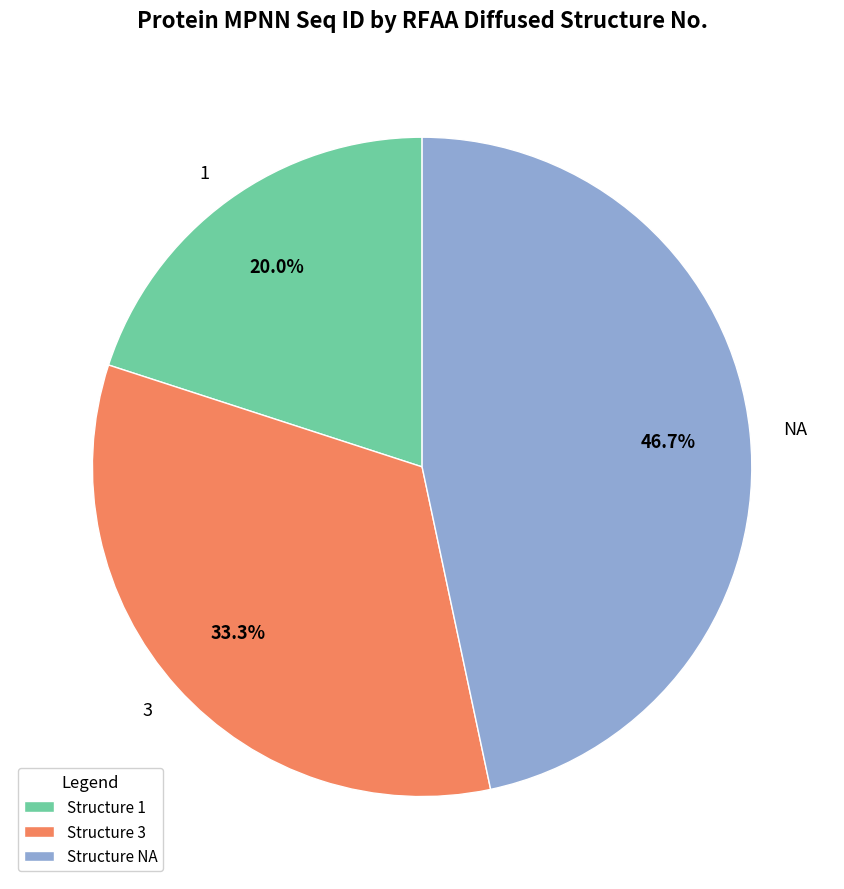

To the nearest percent, what percentage of the pie is NA?

47%